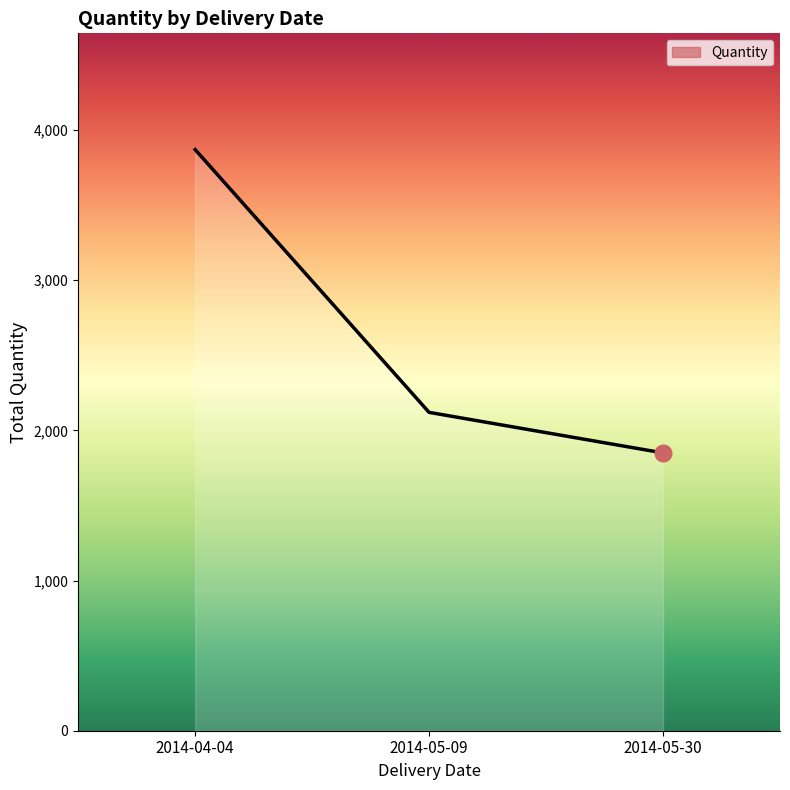

Approximately how many times larger is the value at 2014-05-09 compared to 2014-05-30?

1.1